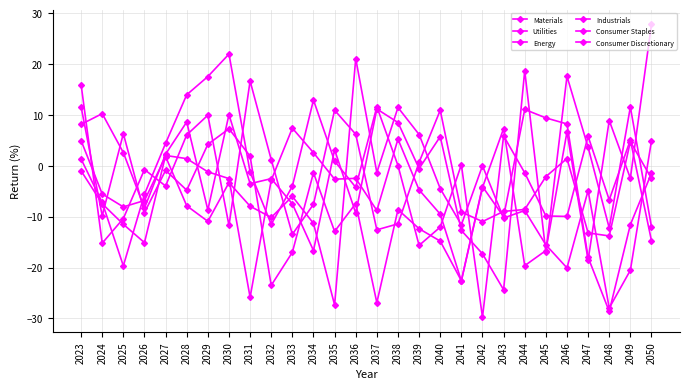

What is the value of the Materials point at the 24th from the left?

1.4